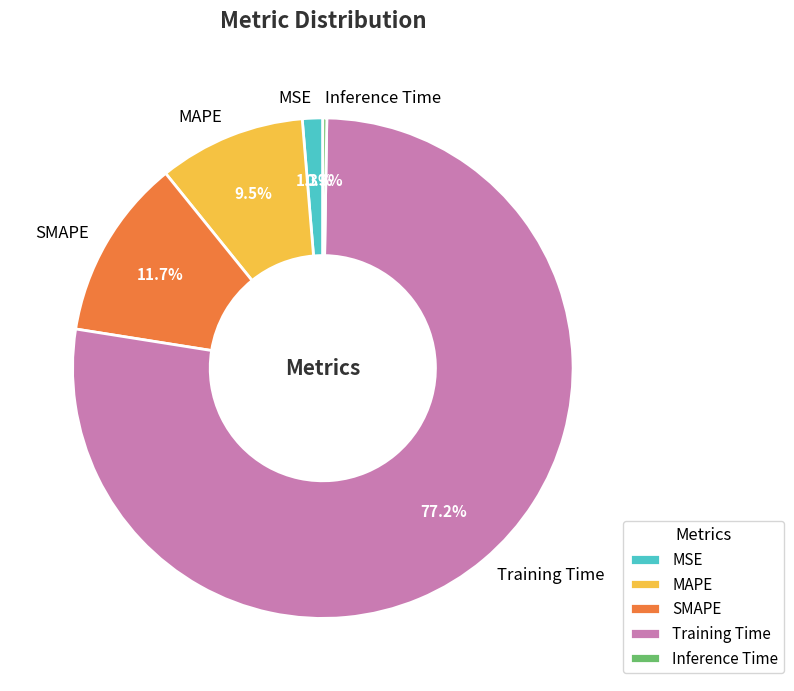

To the nearest percent, what is the difference between the MSE and Training Time slice percentages?

76%